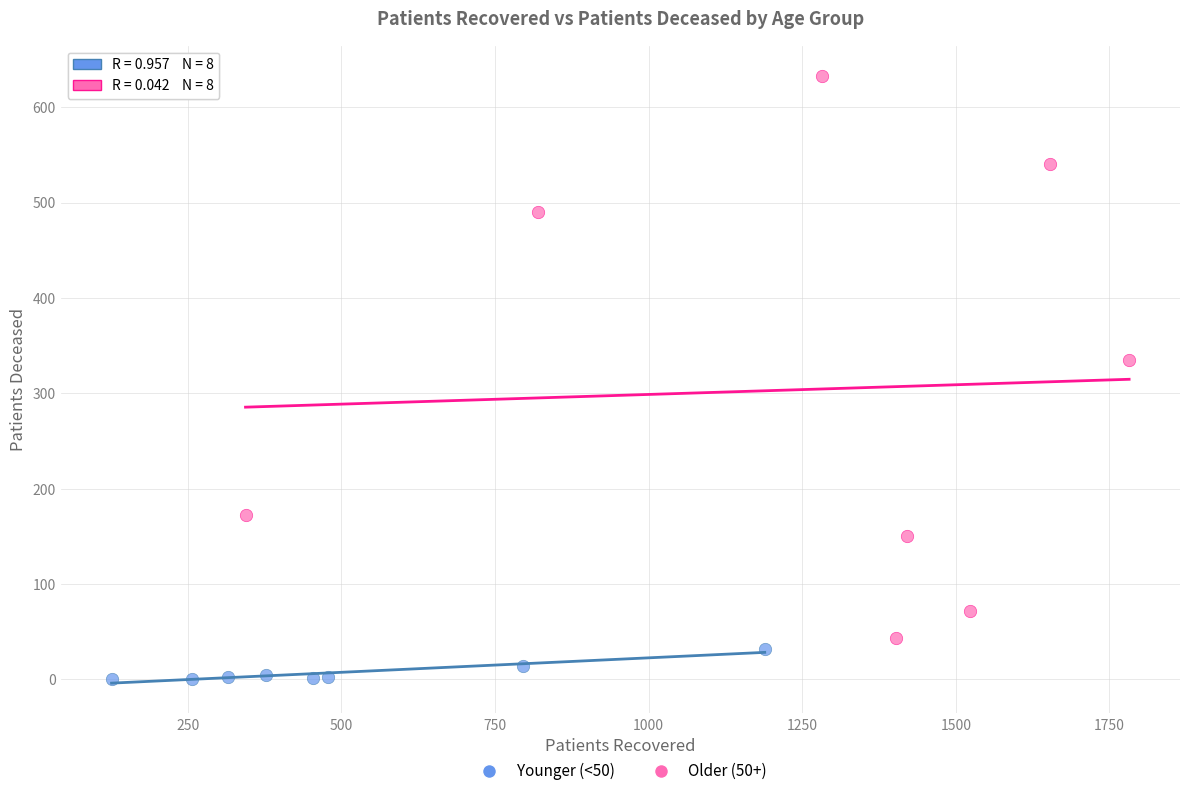

What are all the series names shown in the legend?

Younger (<50), Older (50+)